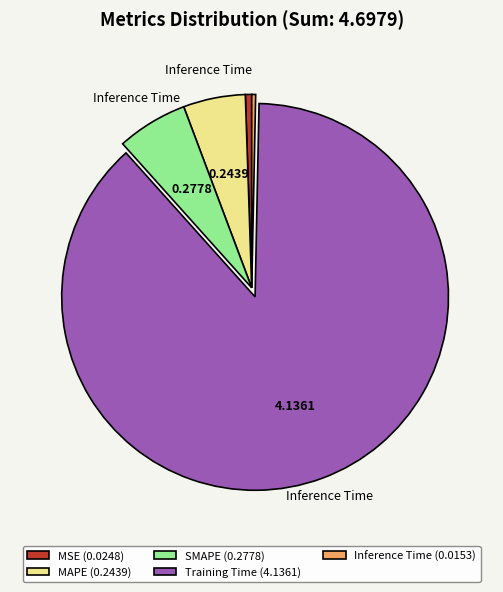

Is the sum of SMAPE (0.2778) and MAPE (0.2439) greater than half?

No